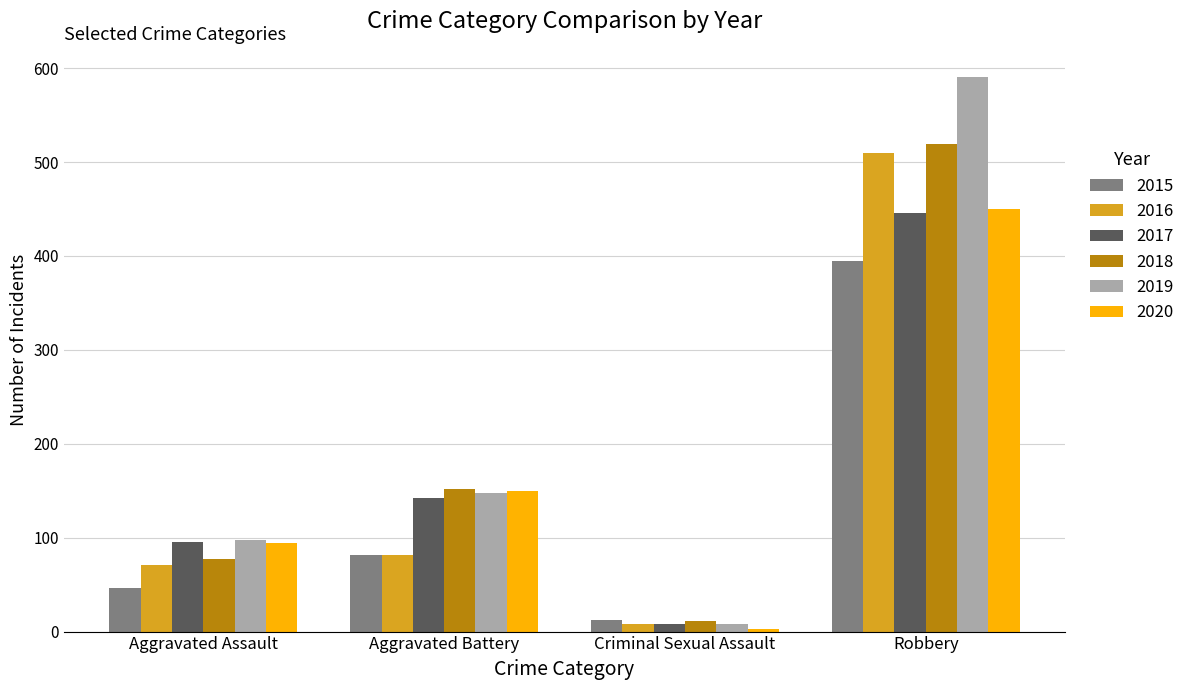

What is the sum of all 2017 values?

691